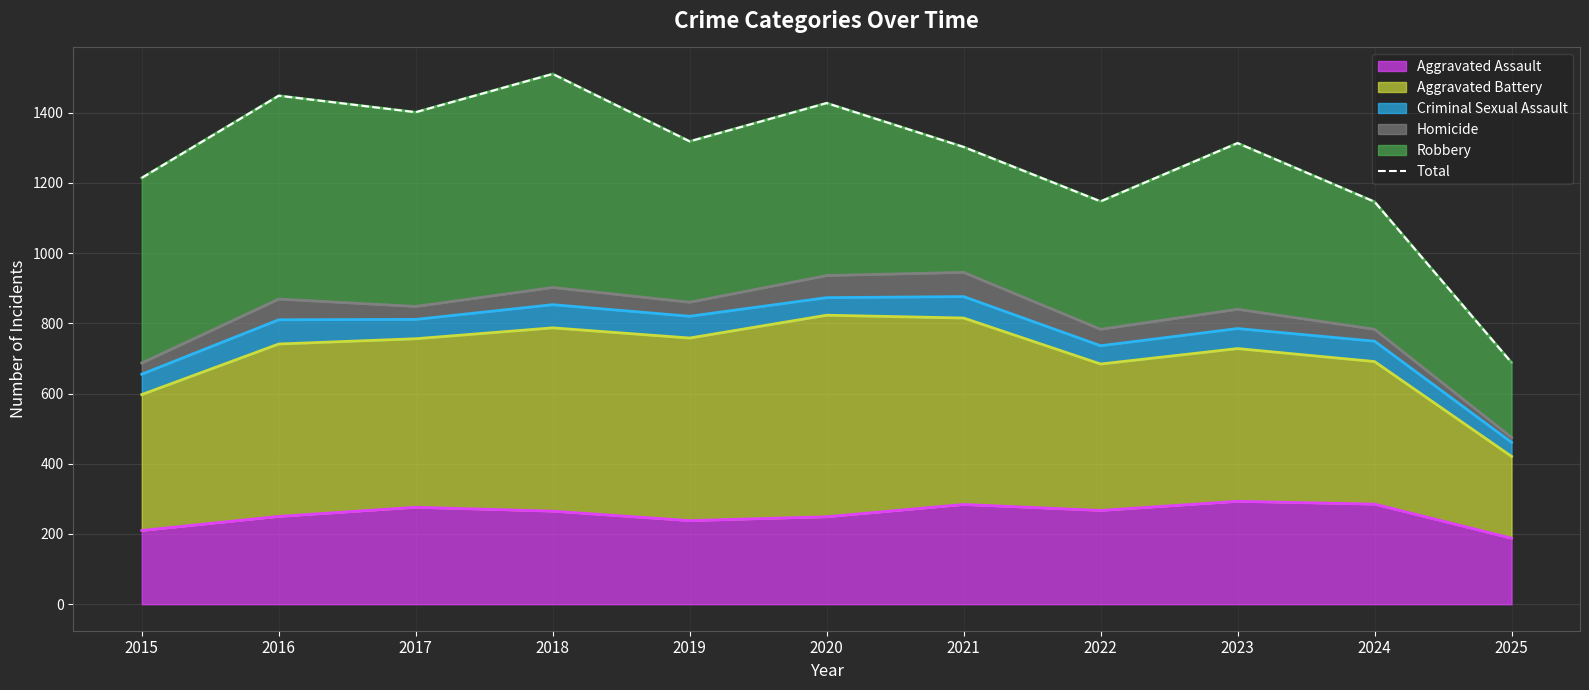

At which category does the data reach its first local peak?

2016